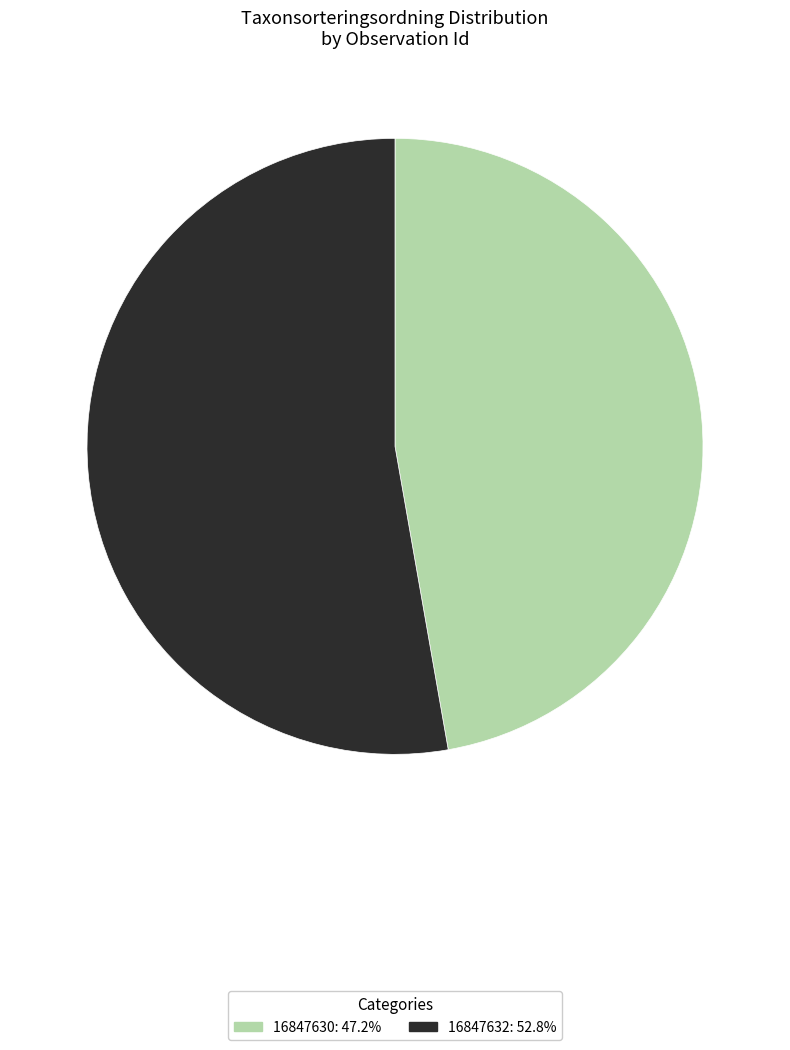

Do 16847632: 52.8% and 16847630: 47.2% together represent more than half of the pie?

Yes